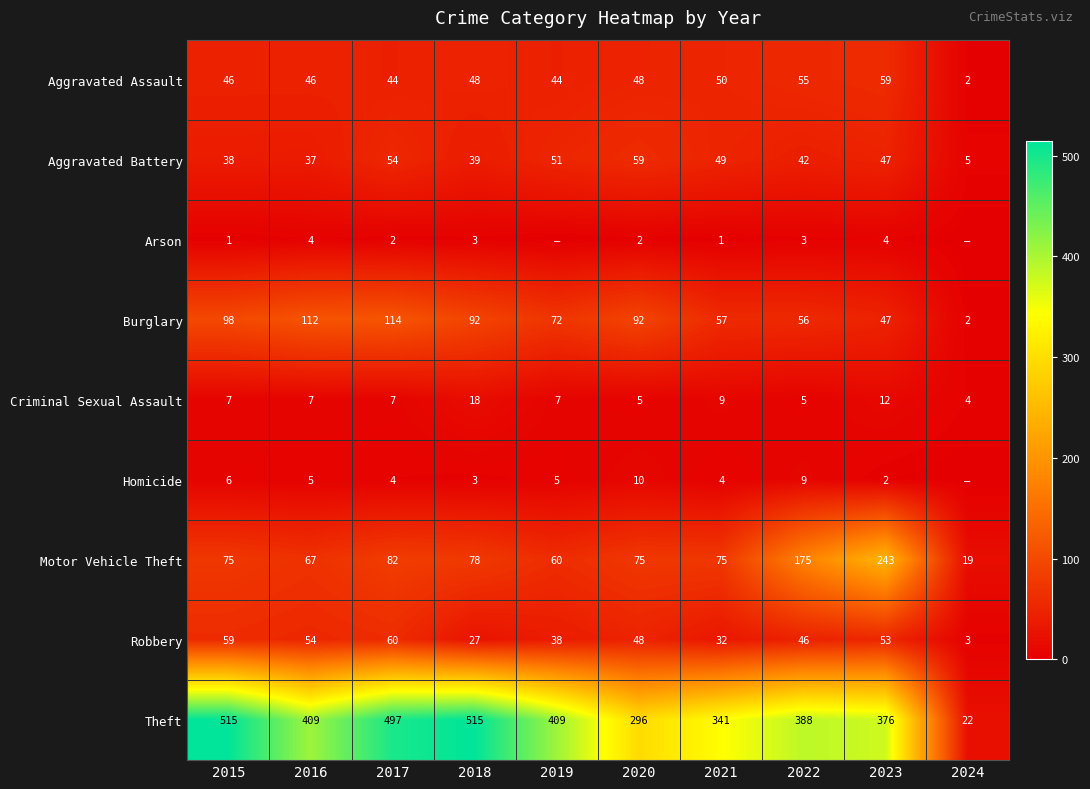

Where does the Robbery series first go above 48?

2015